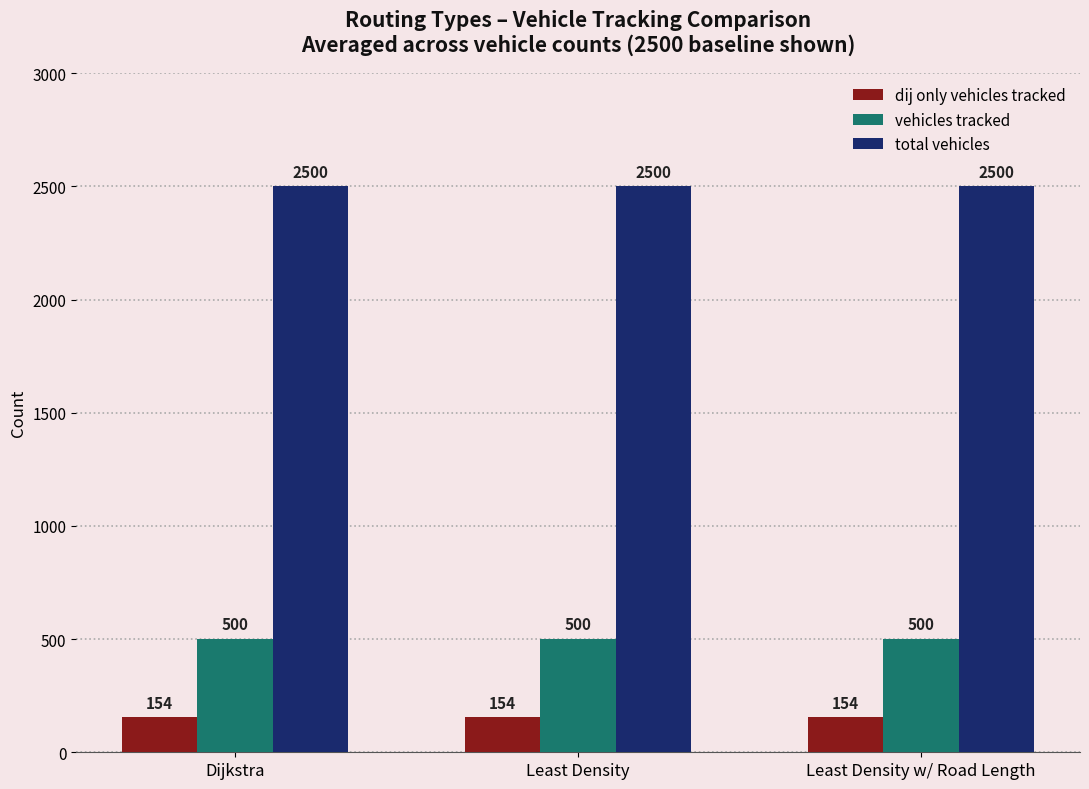

Read the total vehicles value at Least Density w/ Road Length.

2500